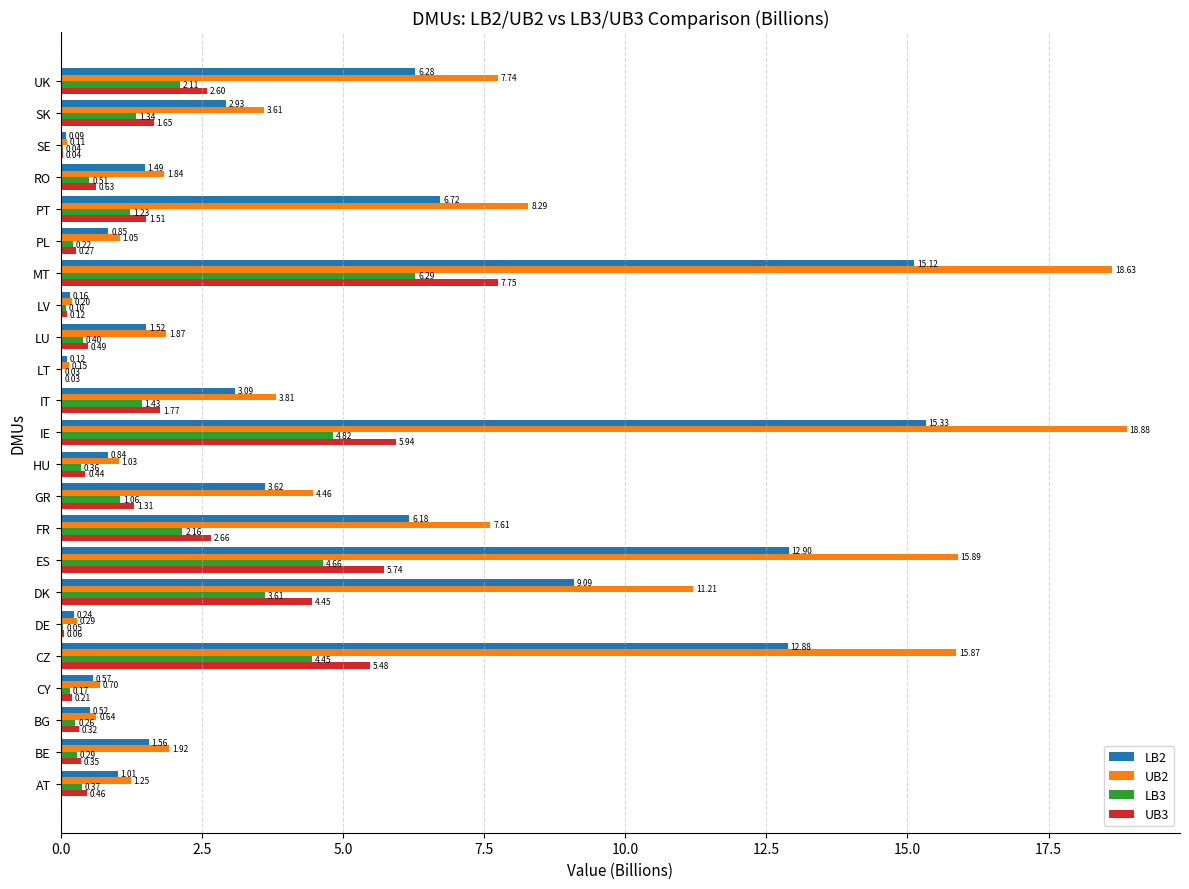

At which category does the chart reach its peak across all series?

IE